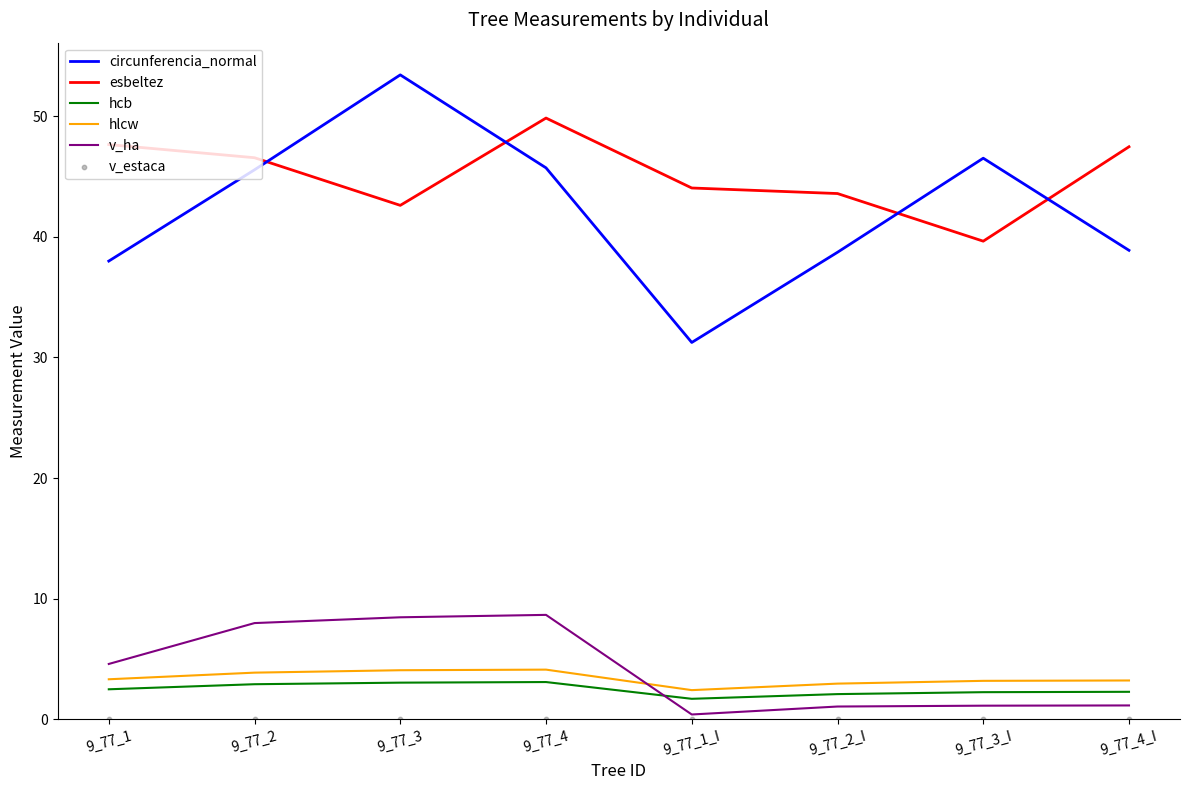

What are all the series names shown in the legend?

circunferencia_normal, esbeltez, hcb, hlcw, v_ha, v_estaca